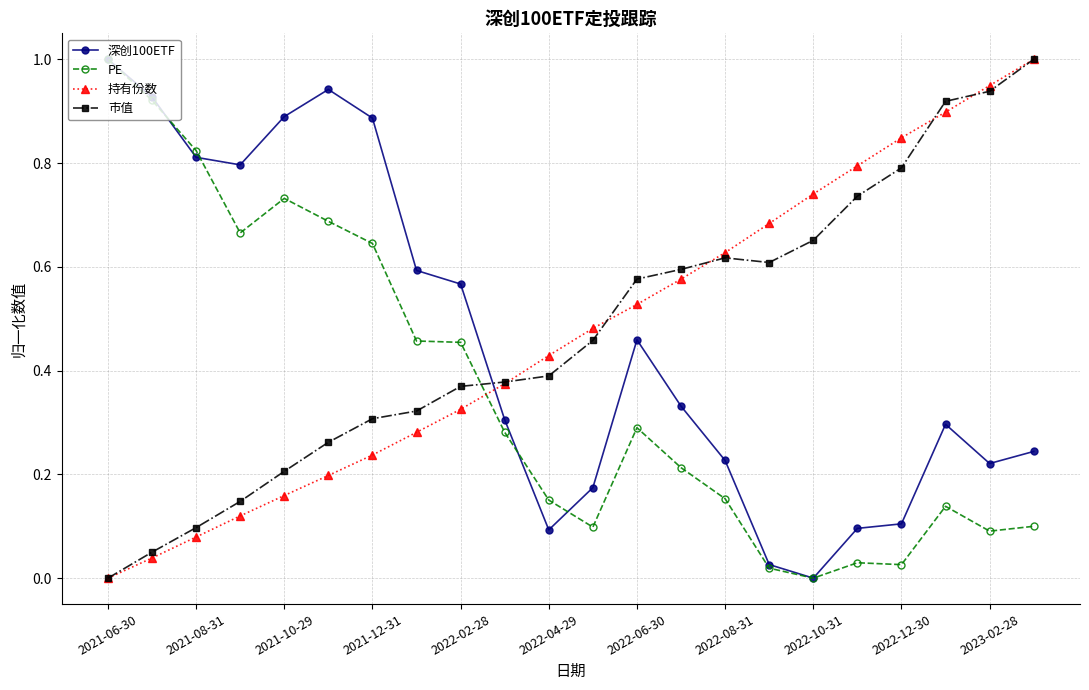

True or false: 深创100ETF has more than 1 interior local peaks.

True